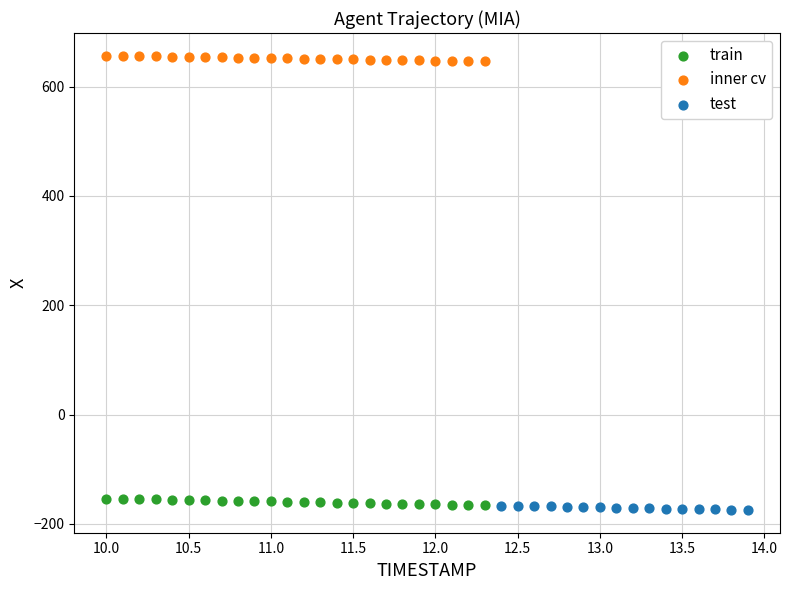

Which series contains the highest Y value?

inner cv